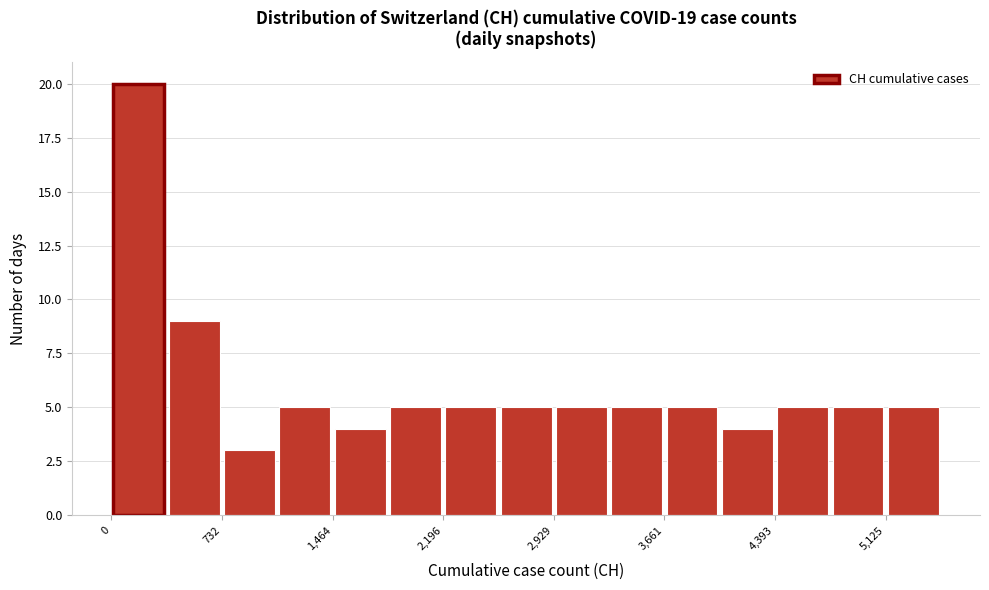

Read against the x-axis, roughly where is the centre of the tallest bar?

200